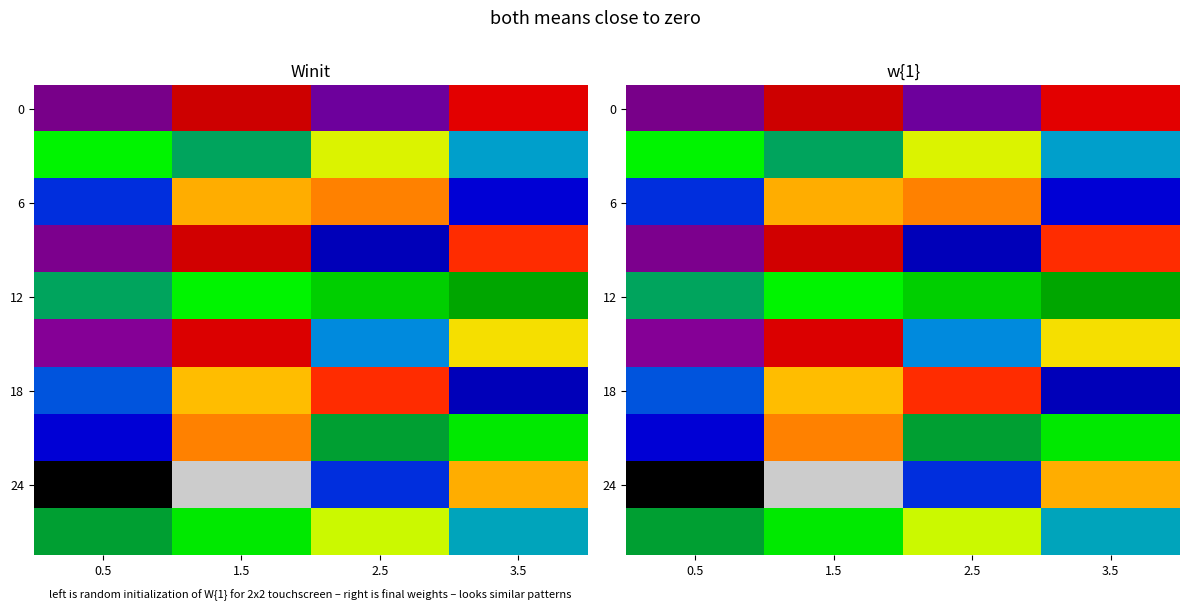

How many data points in 12 are less than 52?

2